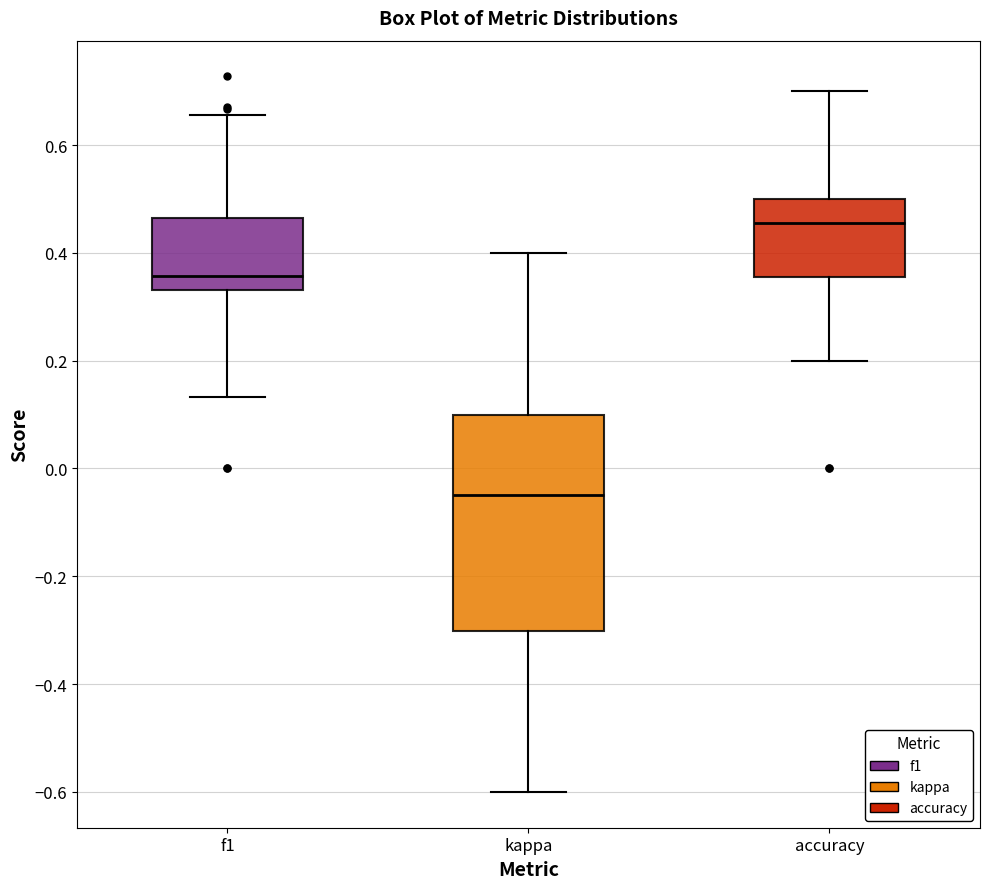

Where does the lower whisker of the box for kappa end on the y-axis? The values are not printed on the chart, so give them approximately, as read against the axis.

-0.60